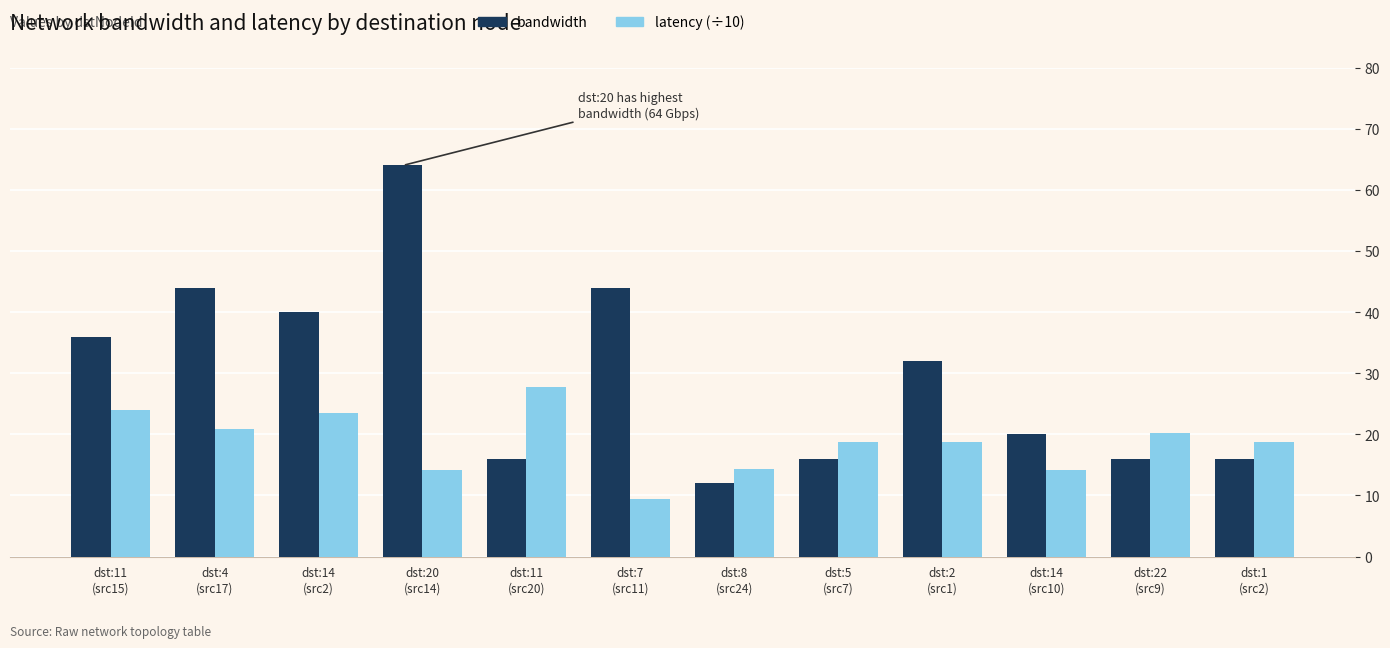

Which series has the largest total across all categories?

bandwidth